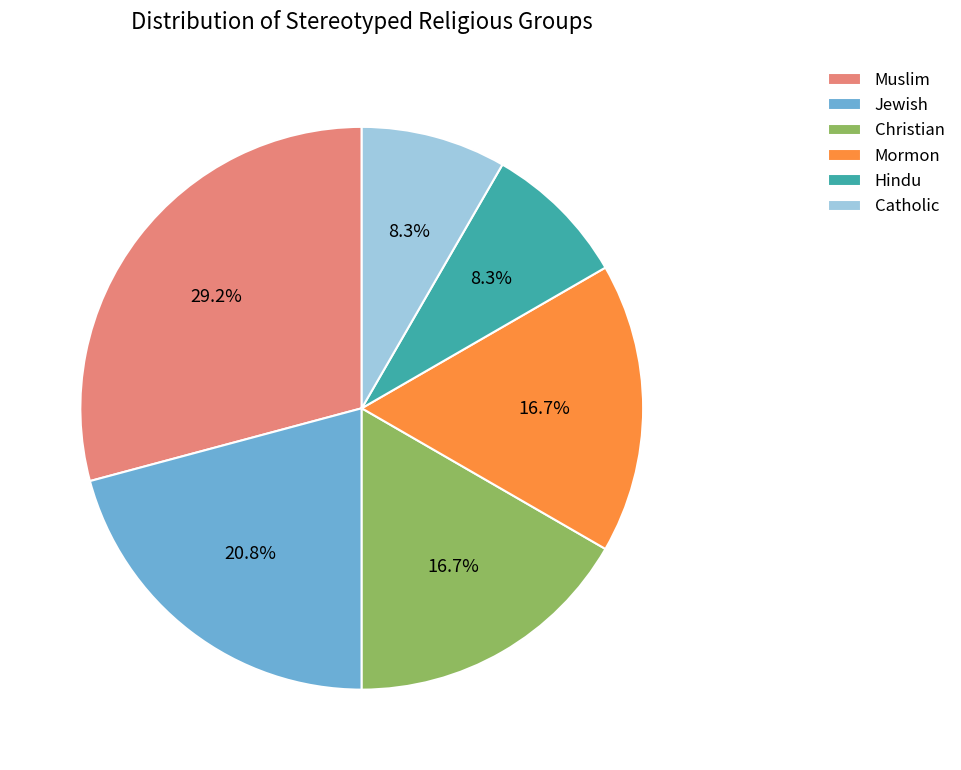

Which slice is the largest?

Muslim